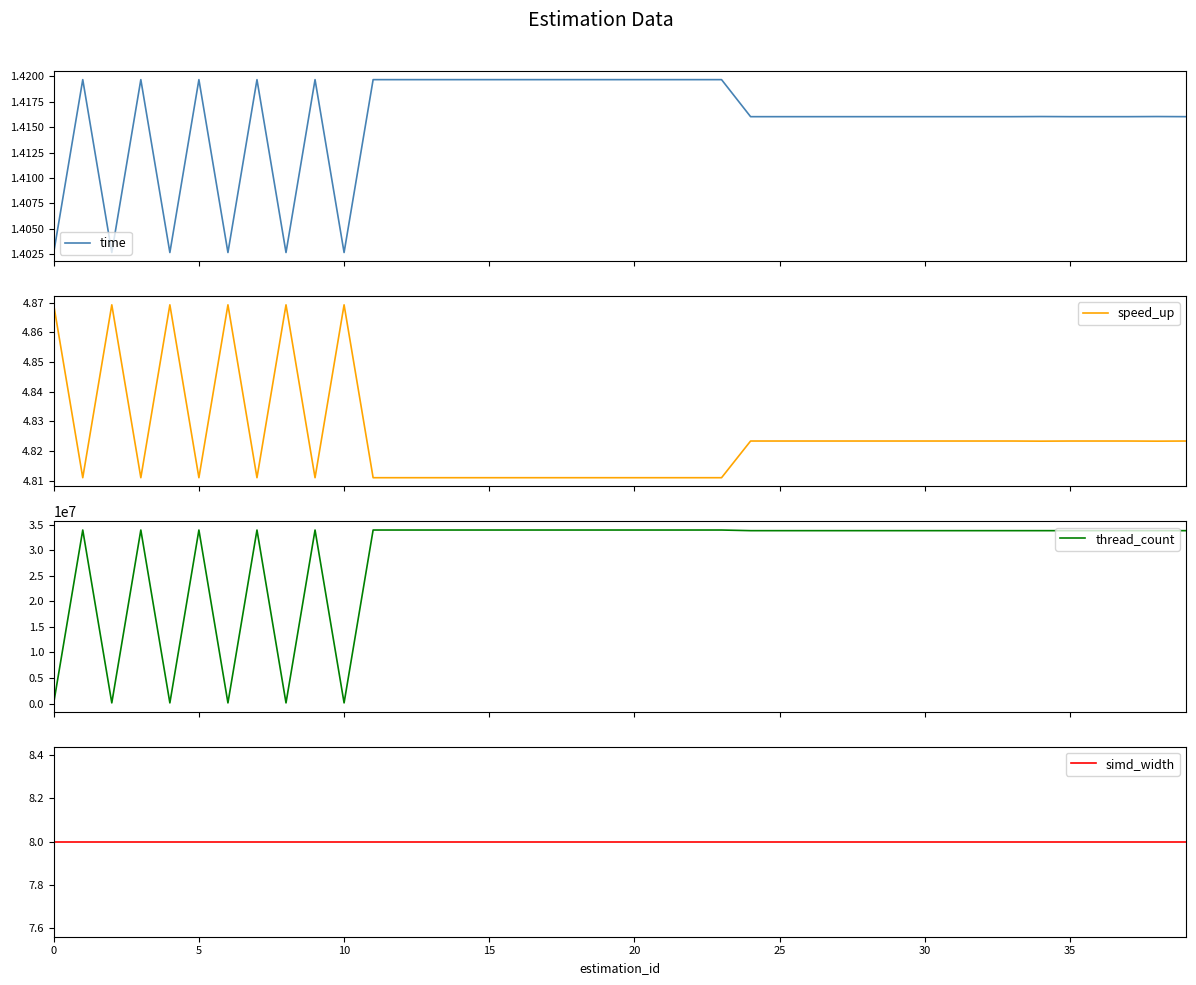

Reading left to right, what are all the values shown in this chart?

time: 1.4	1.4	1.4	1.4	1.4	1.4	1.4	1.4	1.4	1.4	1.4	1.4	1.4	1.4	1.4	1.4	1.4	1.4	1.4	1.4	1.4	1.4	1.4	1.4	1.4	1.4	1.4	1.4	1.4	1.4	1.4	1.4	1.4	1.4	1.4	1.4	1.4	1.4	1.4	1.4
speed_up: 4.9	4.8	4.9	4.8	4.9	4.8	4.9	4.8	4.9	4.8	4.9	4.8	4.8	4.8	4.8	4.8	4.8	4.8	4.8	4.8	4.8	4.8	4.8	4.8	4.8	4.8	4.8	4.8	4.8	4.8	4.8	4.8	4.8	4.8	4.8	4.8	4.8	4.8	4.8	4.8
thread_count: 125000.0	34000000.0	125000.0	34000000.0	125000.0	34000000.0	125000.0	34000000.0	125000.0	34000000.0	125000.0	34000000.0	34000000.0	34000000.0	34000000.0	34000000.0	34000000.0	34000000.0	34000000.0	34000000.0	34000000.0	34000000.0	34000000.0	34000000.0	33875000.0	33875000.0	33875000.0	33875000.0	33875000.0	33875000.0	33875000.0	33875000.0	33875000.0	33875000.0	33875000.0	33875000.0	33875000.0	33875000.0	33875000.0	33875000.0
simd_width: 8.0	8.0	8.0	8.0	8.0	8.0	8.0	8.0	8.0	8.0	8.0	8.0	8.0	8.0	8.0	8.0	8.0	8.0	8.0	8.0	8.0	8.0	8.0	8.0	8.0	8.0	8.0	8.0	8.0	8.0	8.0	8.0	8.0	8.0	8.0	8.0	8.0	8.0	8.0	8.0